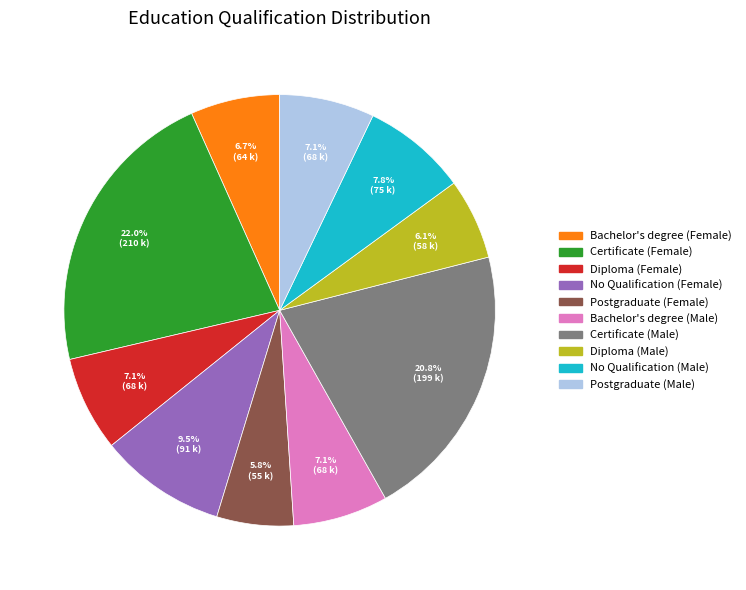

True or false: No Qualification (Male) accounts for 17% of the total.

False